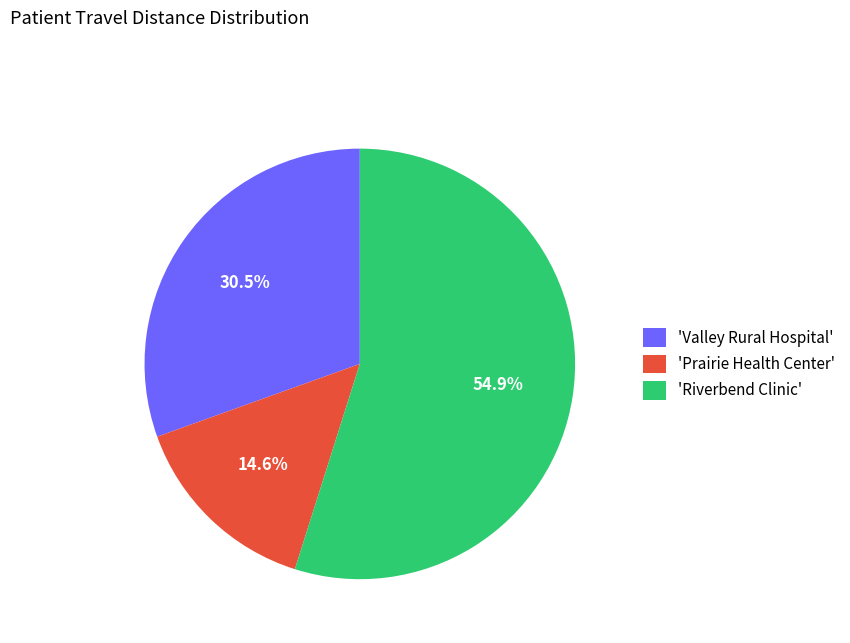

Which category has the biggest portion of the pie?

'Riverbend Clinic'